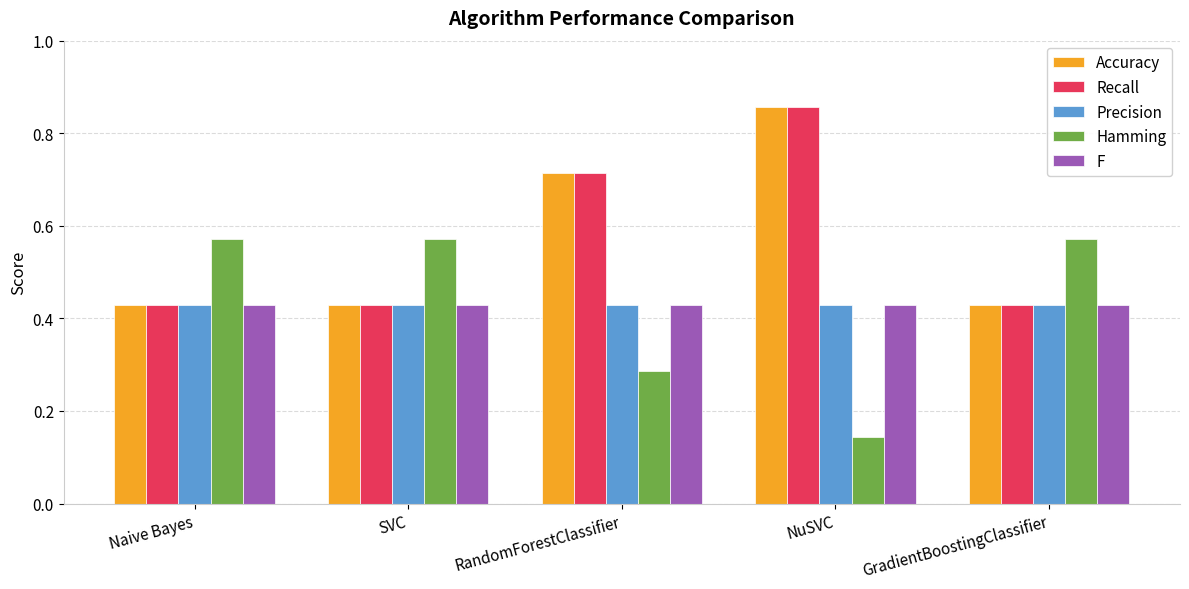

How many categories are shown in the chart?

5